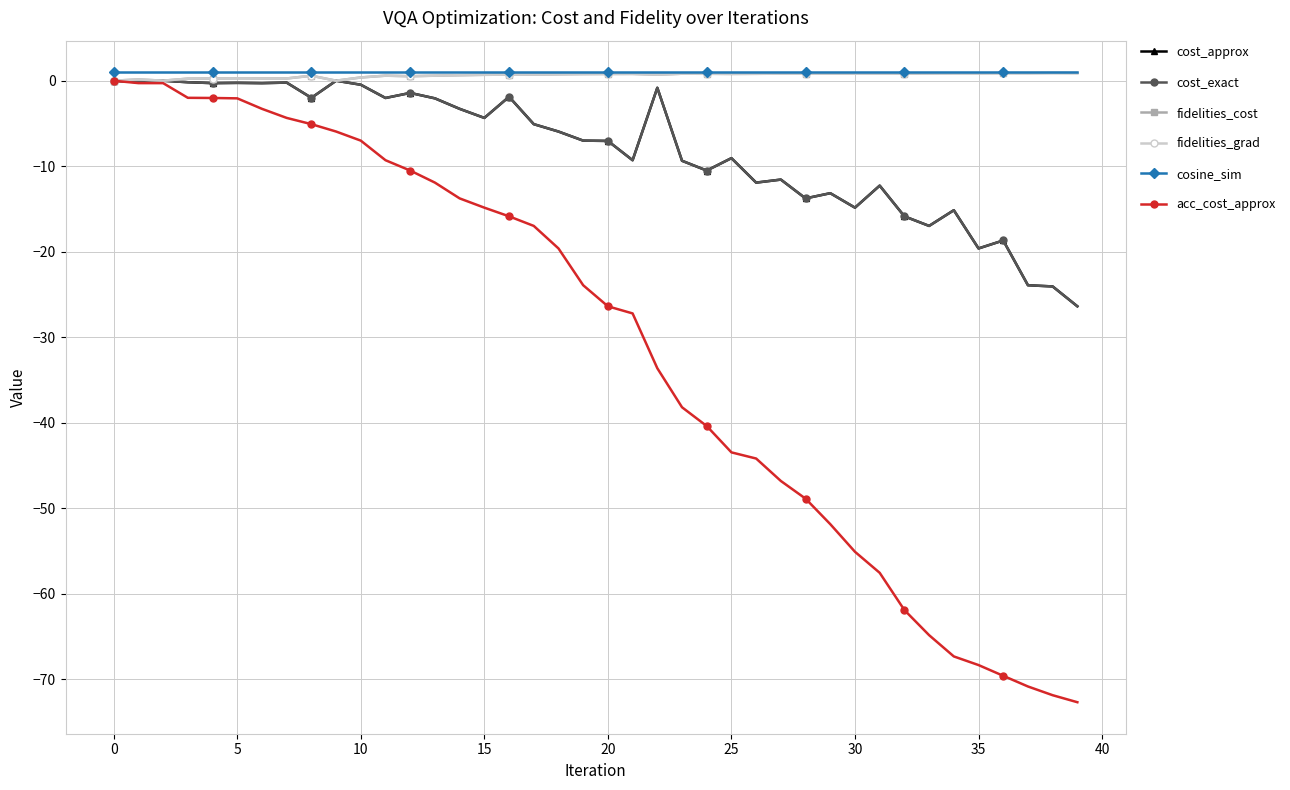

Does the chart have visible grid lines?

Yes